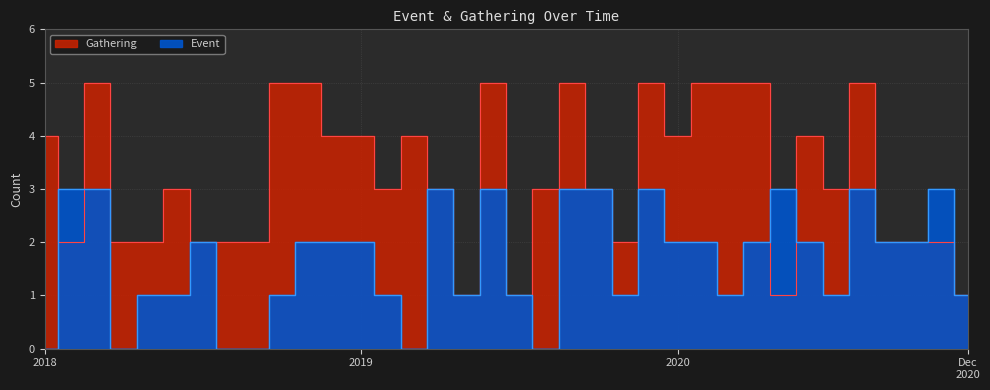

List the labels in order of Gathering value, largest first.

01-03-2018, 01-10-2018, 01-11-2018, 01-06-2019, 01-09-2019, 01-12-2019, 01-02-2020, 01-03-2020, 01-04-2020, 01-08-2020, 01-01-2018, 01-12-2018, 01-01-2019, 01-03-2019, 01-01-2020, 01-06-2020, 01-06-2018, 01-02-2019, 01-04-2019, 01-08-2019, 01-10-2019, 01-07-2020, 01-02-2018, 01-04-2018, 01-05-2018, 01-07-2018, 01-08-2018, 01-09-2018, 01-11-2019, 01-09-2020, 01-10-2020, 01-11-2020, 01-05-2019, 01-07-2019, 01-05-2020, 01-12-2020